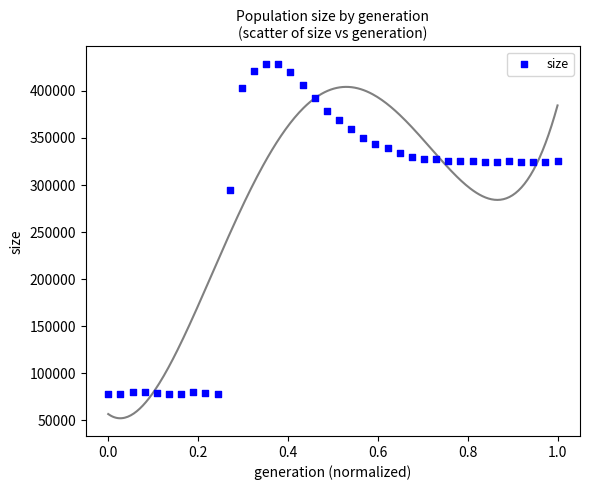

What is the range of Y values (max minus min)?

350564